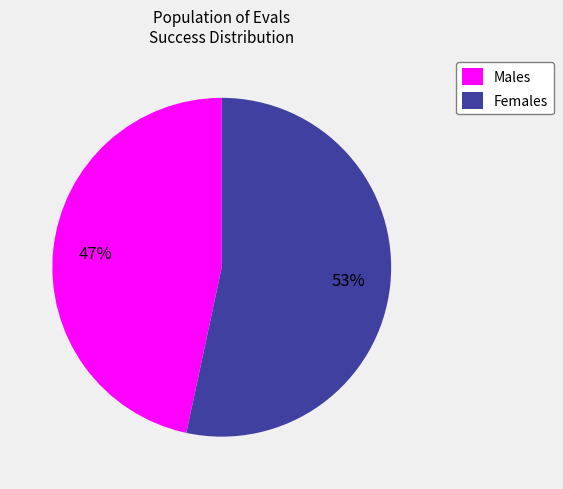

What is the smallest slice in the pie chart?

Males